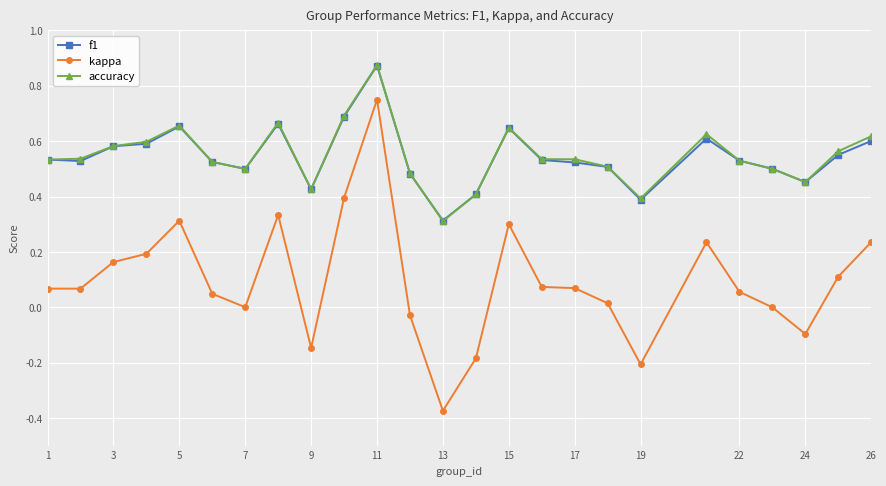

Which series has the largest range (max minus min)?

kappa